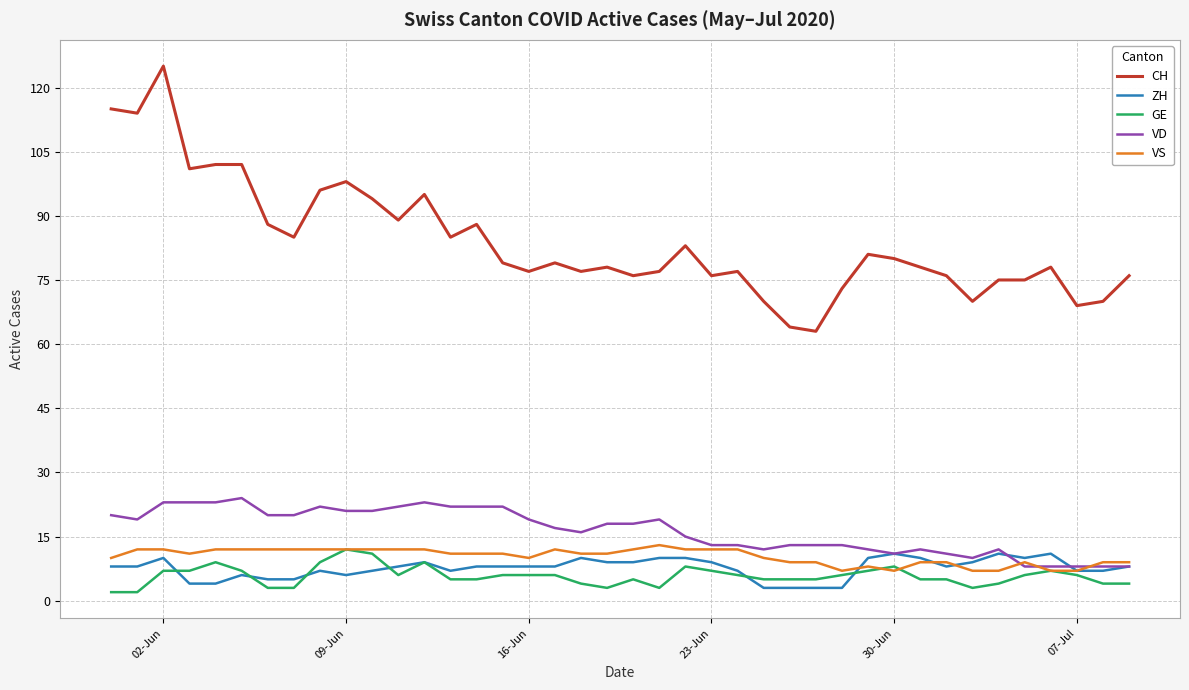

Which series has the largest range (max minus min)?

CH